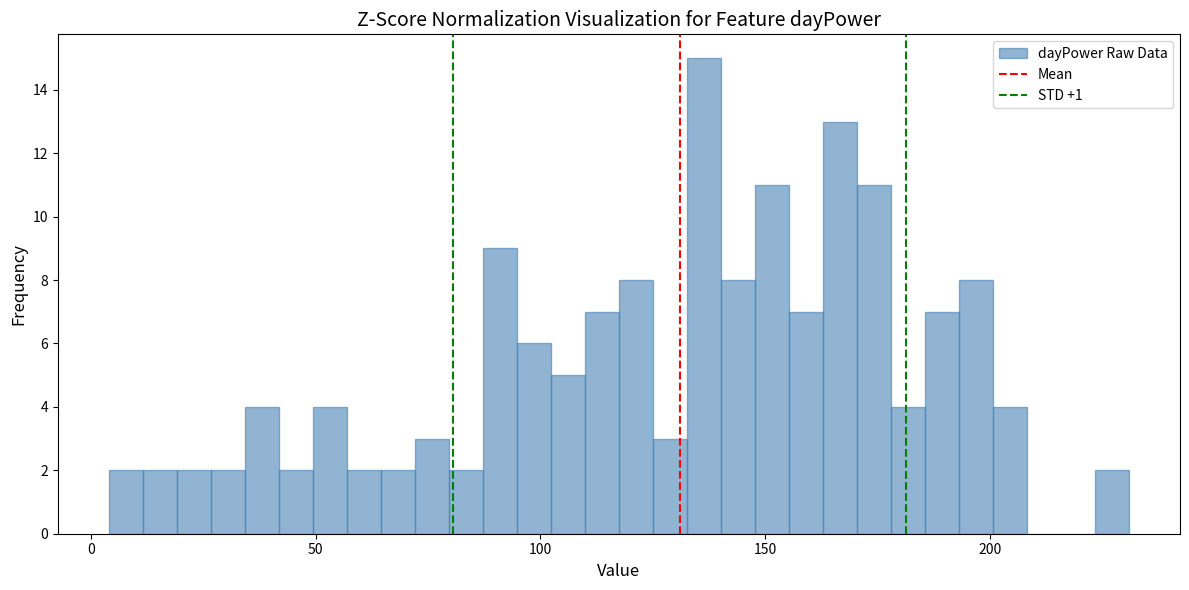

Read against the x-axis, roughly where is the centre of the tallest bar?

135